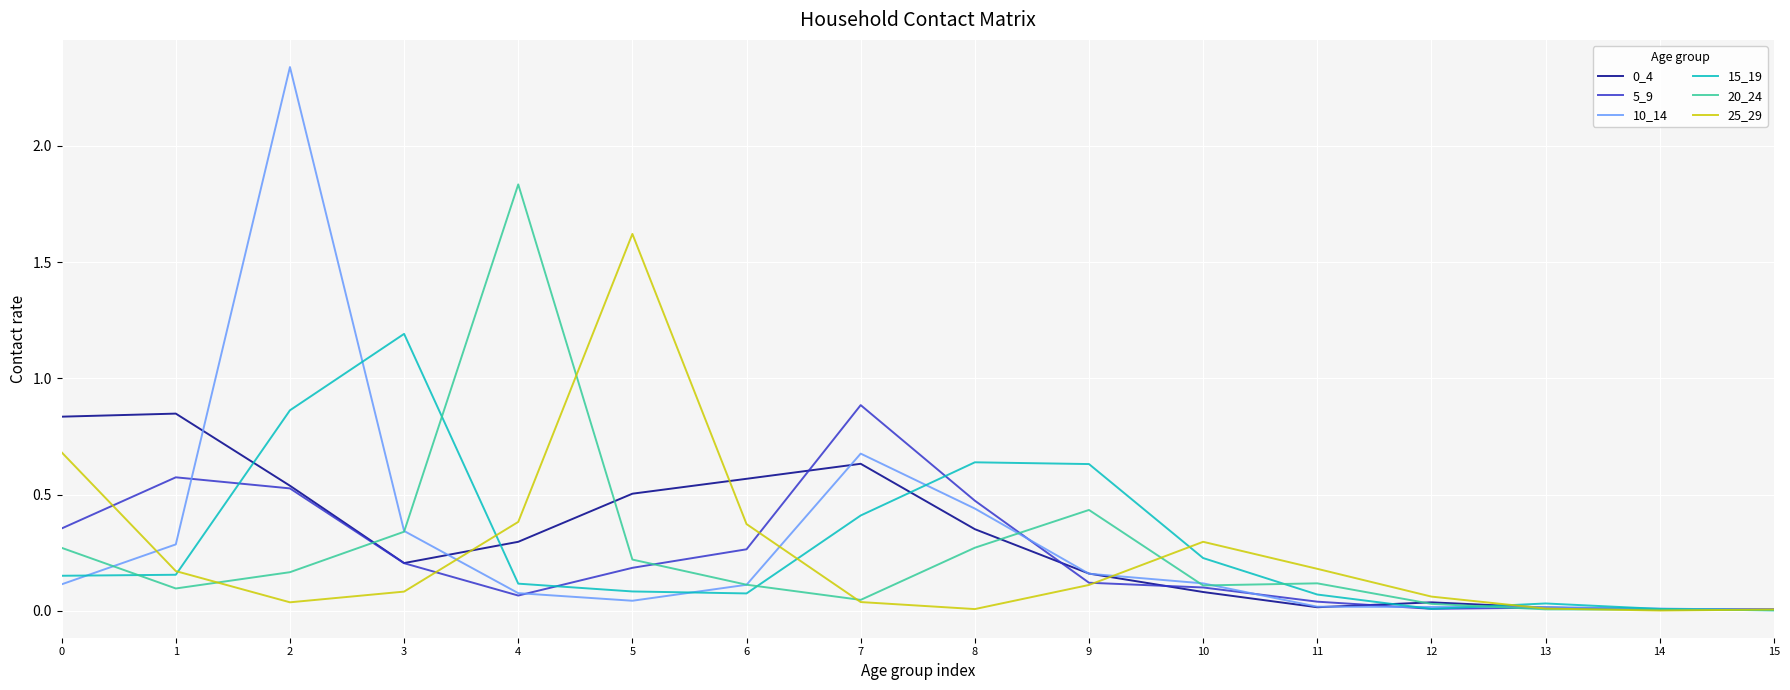

Does the chart have visible grid lines?

Yes